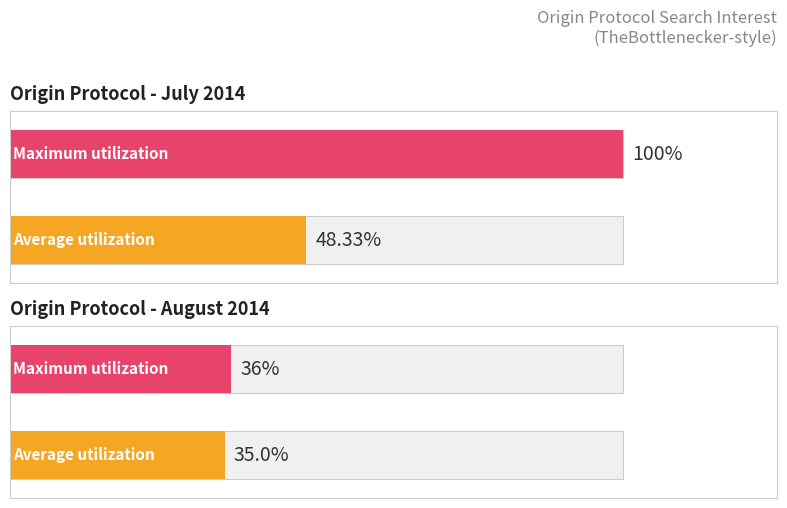

List the series in order of their overall mean, highest first.

Maximum utilization, Average utilization